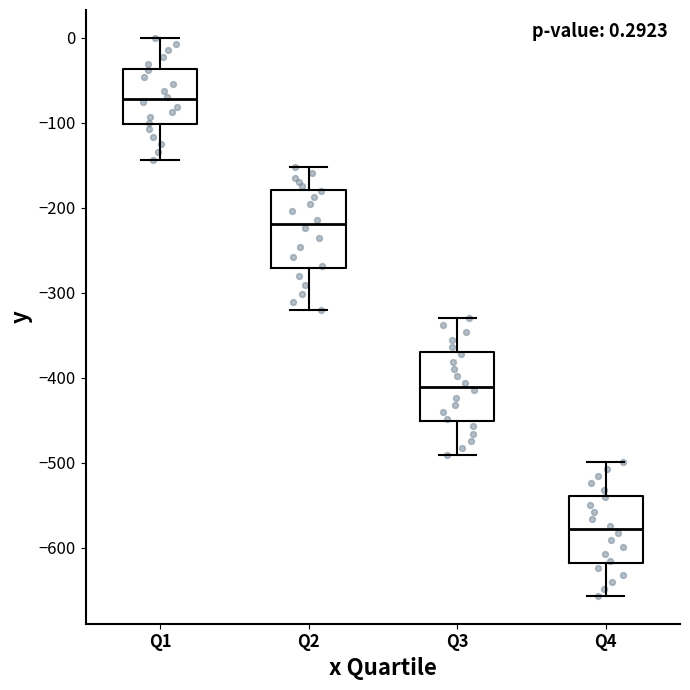

Which box has the lowest median line?

Q4